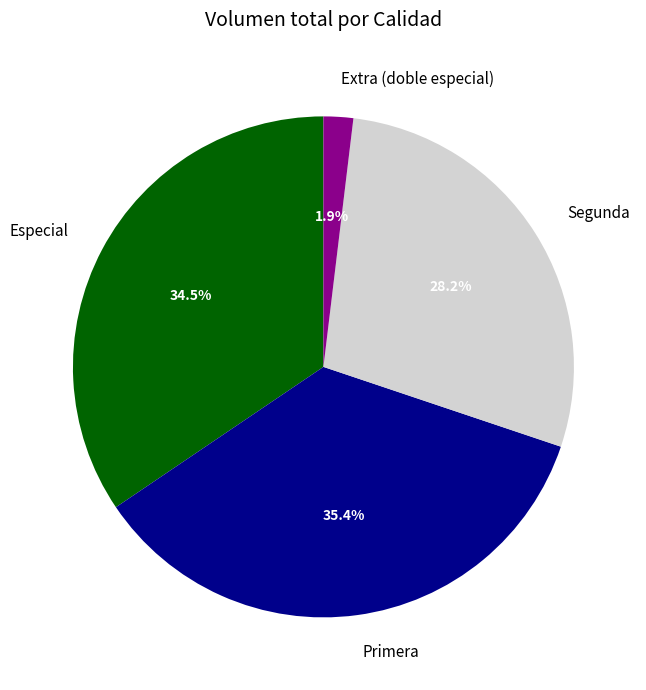

Which has a higher value, Segunda or Extra (doble especial)?

Segunda